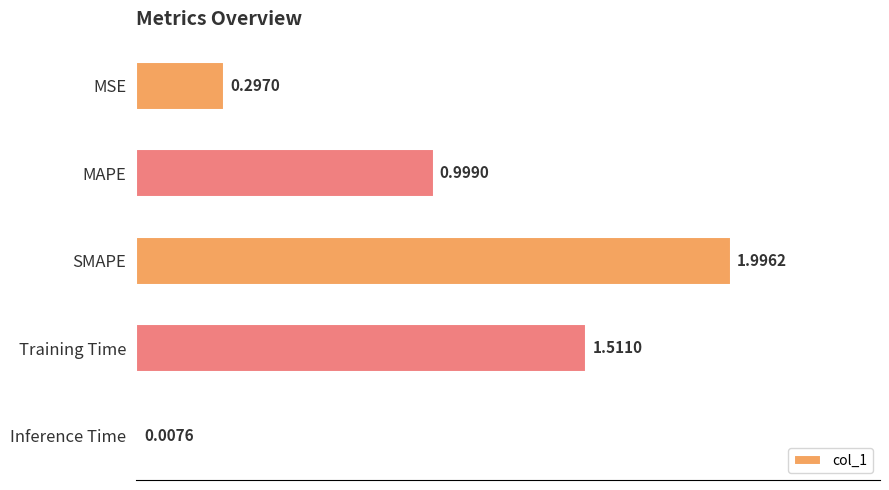

What is the difference between the maximum and minimum values?

2.0